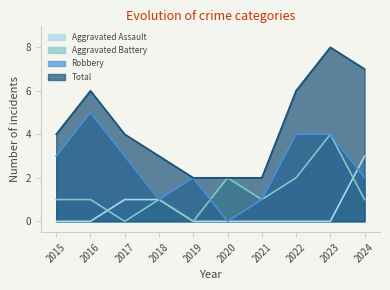

Reading left to right, list all the values displayed in this chart.

Aggravated Assault: 2015=0	2016=0	2017=1	2018=1	2019=0	2020=0	2021=0	2022=0	2023=0	2024=3
Aggravated Battery: 2015=1	2016=1	2017=0	2018=1	2019=0	2020=2	2021=1	2022=2	2023=4	2024=1
Robbery: 2015=3	2016=5	2017=3	2018=1	2019=2	2020=0	2021=1	2022=4	2023=4	2024=2
Total: 2015=4	2016=6	2017=4	2018=3	2019=2	2020=2	2021=2	2022=6	2023=8	2024=7